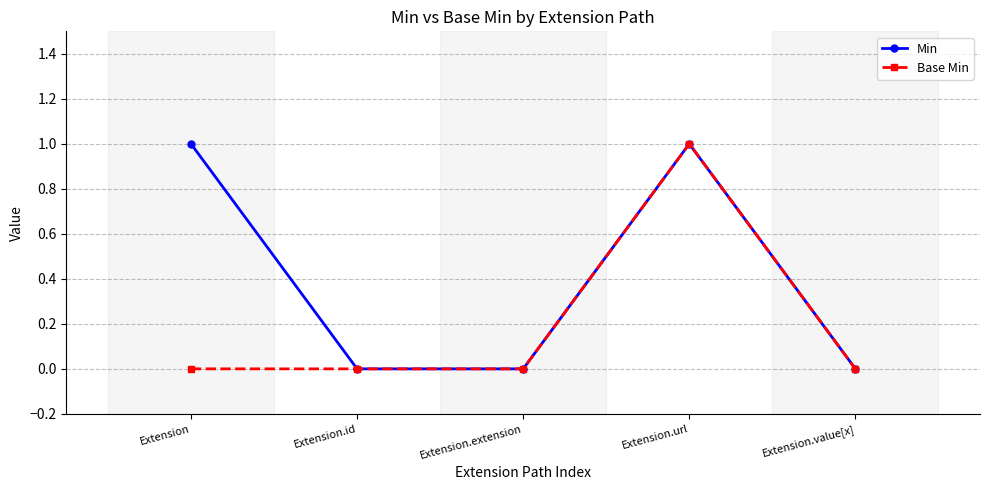

Which series changed the most between Extension and Extension.id?

Min